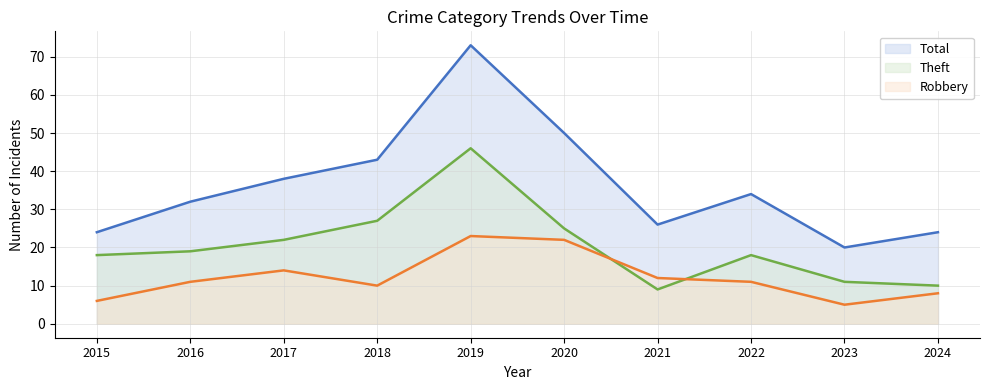

Which series has the largest range (max minus min)?

Total (line)